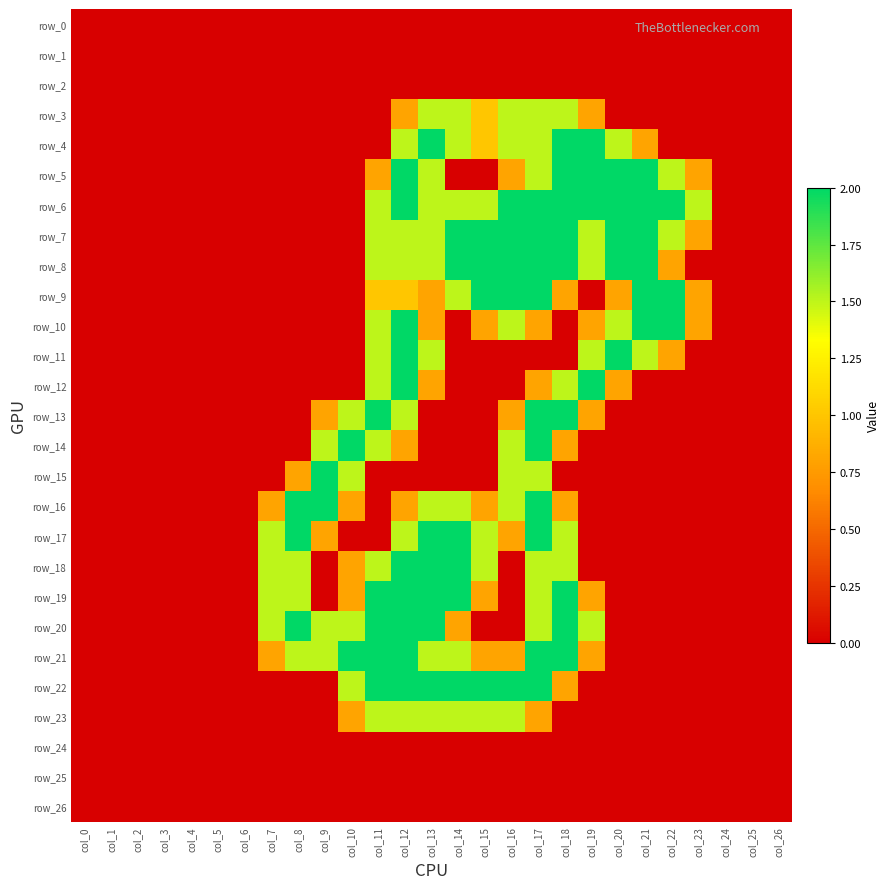

Reading right to left, transcribe all the data shown in this chart.

row_0: col_26=0.0	col_25=0.0	col_24=0.0	col_23=0.0	col_22=0.0	col_21=0.0	col_20=0.0	col_19=0.0	col_18=0.0	col_17=0.0	col_16=0.0	col_15=0.0	col_14=0.0	col_13=0.0	col_12=0.0	col_11=0.0	col_10=0.0	col_9=0.0	col_8=0.0	col_7=0.0	col_6=0.0	col_5=0.0	col_4=0.0	col_3=0.0	col_2=0.0	col_1=0.0	col_0=0.0
row_1: col_26=0.0	col_25=0.0	col_24=0.0	col_23=0.0	col_22=0.0	col_21=0.0	col_20=0.0	col_19=0.0	col_18=0.0	col_17=0.0	col_16=0.0	col_15=0.0	col_14=0.0	col_13=0.0	col_12=0.0	col_11=0.0	col_10=0.0	col_9=0.0	col_8=0.0	col_7=0.0	col_6=0.0	col_5=0.0	col_4=0.0	col_3=0.0	col_2=0.0	col_1=0.0	col_0=0.0
row_2: col_26=0.0	col_25=0.0	col_24=0.0	col_23=0.0	col_22=0.0	col_21=0.0	col_20=0.0	col_19=0.0	col_18=0.0	col_17=0.0	col_16=0.0	col_15=0.0	col_14=0.0	col_13=0.0	col_12=0.0	col_11=0.0	col_10=0.0	col_9=0.0	col_8=0.0	col_7=0.0	col_6=0.0	col_5=0.0	col_4=0.0	col_3=0.0	col_2=0.0	col_1=0.0	col_0=0.0
row_3: col_26=0.0	col_25=0.0	col_24=0.0	col_23=0.0	col_22=0.0	col_21=0.0	col_20=0.0	col_19=0.8	col_18=1.5	col_17=1.5	col_16=1.5	col_15=1.0	col_14=1.5	col_13=1.5	col_12=0.8	col_11=0.0	col_10=0.0	col_9=0.0	col_8=0.0	col_7=0.0	col_6=0.0	col_5=0.0	col_4=0.0	col_3=0.0	col_2=0.0	col_1=0.0	col_0=0.0
row_4: col_26=0.0	col_25=0.0	col_24=0.0	col_23=0.0	col_22=0.0	col_21=0.8	col_20=1.5	col_19=2.0	col_18=2.0	col_17=1.5	col_16=1.5	col_15=1.0	col_14=1.5	col_13=2.0	col_12=1.5	col_11=0.0	col_10=0.0	col_9=0.0	col_8=0.0	col_7=0.0	col_6=0.0	col_5=0.0	col_4=0.0	col_3=0.0	col_2=0.0	col_1=0.0	col_0=0.0
row_5: col_26=0.0	col_25=0.0	col_24=0.0	col_23=0.8	col_22=1.5	col_21=2.0	col_20=2.0	col_19=2.0	col_18=2.0	col_17=1.5	col_16=0.8	col_15=0.0	col_14=0.0	col_13=1.5	col_12=2.0	col_11=0.8	col_10=0.0	col_9=0.0	col_8=0.0	col_7=0.0	col_6=0.0	col_5=0.0	col_4=0.0	col_3=0.0	col_2=0.0	col_1=0.0	col_0=0.0
row_6: col_26=0.0	col_25=0.0	col_24=0.0	col_23=1.5	col_22=2.0	col_21=2.0	col_20=2.0	col_19=2.0	col_18=2.0	col_17=2.0	col_16=2.0	col_15=1.5	col_14=1.5	col_13=1.5	col_12=2.0	col_11=1.5	col_10=0.0	col_9=0.0	col_8=0.0	col_7=0.0	col_6=0.0	col_5=0.0	col_4=0.0	col_3=0.0	col_2=0.0	col_1=0.0	col_0=0.0
row_7: col_26=0.0	col_25=0.0	col_24=0.0	col_23=0.8	col_22=1.5	col_21=2.0	col_20=2.0	col_19=1.5	col_18=2.0	col_17=2.0	col_16=2.0	col_15=2.0	col_14=2.0	col_13=1.5	col_12=1.5	col_11=1.5	col_10=0.0	col_9=0.0	col_8=0.0	col_7=0.0	col_6=0.0	col_5=0.0	col_4=0.0	col_3=0.0	col_2=0.0	col_1=0.0	col_0=0.0
row_8: col_26=0.0	col_25=0.0	col_24=0.0	col_23=0.0	col_22=0.8	col_21=2.0	col_20=2.0	col_19=1.5	col_18=2.0	col_17=2.0	col_16=2.0	col_15=2.0	col_14=2.0	col_13=1.5	col_12=1.5	col_11=1.5	col_10=0.0	col_9=0.0	col_8=0.0	col_7=0.0	col_6=0.0	col_5=0.0	col_4=0.0	col_3=0.0	col_2=0.0	col_1=0.0	col_0=0.0
row_9: col_26=0.0	col_25=0.0	col_24=0.0	col_23=0.8	col_22=2.0	col_21=2.0	col_20=0.8	col_19=0.0	col_18=0.8	col_17=2.0	col_16=2.0	col_15=2.0	col_14=1.5	col_13=0.8	col_12=1.0	col_11=1.0	col_10=0.0	col_9=0.0	col_8=0.0	col_7=0.0	col_6=0.0	col_5=0.0	col_4=0.0	col_3=0.0	col_2=0.0	col_1=0.0	col_0=0.0
row_10: col_26=0.0	col_25=0.0	col_24=0.0	col_23=0.8	col_22=2.0	col_21=2.0	col_20=1.5	col_19=0.8	col_18=0.0	col_17=0.8	col_16=1.5	col_15=0.8	col_14=0.0	col_13=0.8	col_12=2.0	col_11=1.5	col_10=0.0	col_9=0.0	col_8=0.0	col_7=0.0	col_6=0.0	col_5=0.0	col_4=0.0	col_3=0.0	col_2=0.0	col_1=0.0	col_0=0.0
row_11: col_26=0.0	col_25=0.0	col_24=0.0	col_23=0.0	col_22=0.8	col_21=1.5	col_20=2.0	col_19=1.5	col_18=0.0	col_17=0.0	col_16=0.0	col_15=0.0	col_14=0.0	col_13=1.5	col_12=2.0	col_11=1.5	col_10=0.0	col_9=0.0	col_8=0.0	col_7=0.0	col_6=0.0	col_5=0.0	col_4=0.0	col_3=0.0	col_2=0.0	col_1=0.0	col_0=0.0
row_12: col_26=0.0	col_25=0.0	col_24=0.0	col_23=0.0	col_22=0.0	col_21=0.0	col_20=0.8	col_19=2.0	col_18=1.5	col_17=0.8	col_16=0.0	col_15=0.0	col_14=0.0	col_13=0.8	col_12=2.0	col_11=1.5	col_10=0.0	col_9=0.0	col_8=0.0	col_7=0.0	col_6=0.0	col_5=0.0	col_4=0.0	col_3=0.0	col_2=0.0	col_1=0.0	col_0=0.0
row_13: col_26=0.0	col_25=0.0	col_24=0.0	col_23=0.0	col_22=0.0	col_21=0.0	col_20=0.0	col_19=0.8	col_18=2.0	col_17=2.0	col_16=0.8	col_15=0.0	col_14=0.0	col_13=0.0	col_12=1.5	col_11=2.0	col_10=1.5	col_9=0.8	col_8=0.0	col_7=0.0	col_6=0.0	col_5=0.0	col_4=0.0	col_3=0.0	col_2=0.0	col_1=0.0	col_0=0.0
row_14: col_26=0.0	col_25=0.0	col_24=0.0	col_23=0.0	col_22=0.0	col_21=0.0	col_20=0.0	col_19=0.0	col_18=0.8	col_17=2.0	col_16=1.5	col_15=0.0	col_14=0.0	col_13=0.0	col_12=0.8	col_11=1.5	col_10=2.0	col_9=1.5	col_8=0.0	col_7=0.0	col_6=0.0	col_5=0.0	col_4=0.0	col_3=0.0	col_2=0.0	col_1=0.0	col_0=0.0
row_15: col_26=0.0	col_25=0.0	col_24=0.0	col_23=0.0	col_22=0.0	col_21=0.0	col_20=0.0	col_19=0.0	col_18=0.0	col_17=1.5	col_16=1.5	col_15=0.0	col_14=0.0	col_13=0.0	col_12=0.0	col_11=0.0	col_10=1.5	col_9=2.0	col_8=0.8	col_7=0.0	col_6=0.0	col_5=0.0	col_4=0.0	col_3=0.0	col_2=0.0	col_1=0.0	col_0=0.0
row_16: col_26=0.0	col_25=0.0	col_24=0.0	col_23=0.0	col_22=0.0	col_21=0.0	col_20=0.0	col_19=0.0	col_18=0.8	col_17=2.0	col_16=1.5	col_15=0.8	col_14=1.5	col_13=1.5	col_12=0.8	col_11=0.0	col_10=0.8	col_9=2.0	col_8=2.0	col_7=0.8	col_6=0.0	col_5=0.0	col_4=0.0	col_3=0.0	col_2=0.0	col_1=0.0	col_0=0.0
row_17: col_26=0.0	col_25=0.0	col_24=0.0	col_23=0.0	col_22=0.0	col_21=0.0	col_20=0.0	col_19=0.0	col_18=1.5	col_17=2.0	col_16=0.8	col_15=1.5	col_14=2.0	col_13=2.0	col_12=1.5	col_11=0.0	col_10=0.0	col_9=0.8	col_8=2.0	col_7=1.5	col_6=0.0	col_5=0.0	col_4=0.0	col_3=0.0	col_2=0.0	col_1=0.0	col_0=0.0
row_18: col_26=0.0	col_25=0.0	col_24=0.0	col_23=0.0	col_22=0.0	col_21=0.0	col_20=0.0	col_19=0.0	col_18=1.5	col_17=1.5	col_16=0.0	col_15=1.5	col_14=2.0	col_13=2.0	col_12=2.0	col_11=1.5	col_10=0.8	col_9=0.0	col_8=1.5	col_7=1.5	col_6=0.0	col_5=0.0	col_4=0.0	col_3=0.0	col_2=0.0	col_1=0.0	col_0=0.0
row_19: col_26=0.0	col_25=0.0	col_24=0.0	col_23=0.0	col_22=0.0	col_21=0.0	col_20=0.0	col_19=0.8	col_18=2.0	col_17=1.5	col_16=0.0	col_15=0.8	col_14=2.0	col_13=2.0	col_12=2.0	col_11=2.0	col_10=0.8	col_9=0.0	col_8=1.5	col_7=1.5	col_6=0.0	col_5=0.0	col_4=0.0	col_3=0.0	col_2=0.0	col_1=0.0	col_0=0.0
row_20: col_26=0.0	col_25=0.0	col_24=0.0	col_23=0.0	col_22=0.0	col_21=0.0	col_20=0.0	col_19=1.5	col_18=2.0	col_17=1.5	col_16=0.0	col_15=0.0	col_14=0.8	col_13=2.0	col_12=2.0	col_11=2.0	col_10=1.5	col_9=1.5	col_8=2.0	col_7=1.5	col_6=0.0	col_5=0.0	col_4=0.0	col_3=0.0	col_2=0.0	col_1=0.0	col_0=0.0
row_21: col_26=0.0	col_25=0.0	col_24=0.0	col_23=0.0	col_22=0.0	col_21=0.0	col_20=0.0	col_19=0.8	col_18=2.0	col_17=2.0	col_16=0.8	col_15=0.8	col_14=1.5	col_13=1.5	col_12=2.0	col_11=2.0	col_10=2.0	col_9=1.5	col_8=1.5	col_7=0.8	col_6=0.0	col_5=0.0	col_4=0.0	col_3=0.0	col_2=0.0	col_1=0.0	col_0=0.0
row_22: col_26=0.0	col_25=0.0	col_24=0.0	col_23=0.0	col_22=0.0	col_21=0.0	col_20=0.0	col_19=0.0	col_18=0.8	col_17=2.0	col_16=2.0	col_15=2.0	col_14=2.0	col_13=2.0	col_12=2.0	col_11=2.0	col_10=1.5	col_9=0.0	col_8=0.0	col_7=0.0	col_6=0.0	col_5=0.0	col_4=0.0	col_3=0.0	col_2=0.0	col_1=0.0	col_0=0.0
row_23: col_26=0.0	col_25=0.0	col_24=0.0	col_23=0.0	col_22=0.0	col_21=0.0	col_20=0.0	col_19=0.0	col_18=0.0	col_17=0.8	col_16=1.5	col_15=1.5	col_14=1.5	col_13=1.5	col_12=1.5	col_11=1.5	col_10=0.8	col_9=0.0	col_8=0.0	col_7=0.0	col_6=0.0	col_5=0.0	col_4=0.0	col_3=0.0	col_2=0.0	col_1=0.0	col_0=0.0
row_24: col_26=0.0	col_25=0.0	col_24=0.0	col_23=0.0	col_22=0.0	col_21=0.0	col_20=0.0	col_19=0.0	col_18=0.0	col_17=0.0	col_16=0.0	col_15=0.0	col_14=0.0	col_13=0.0	col_12=0.0	col_11=0.0	col_10=0.0	col_9=0.0	col_8=0.0	col_7=0.0	col_6=0.0	col_5=0.0	col_4=0.0	col_3=0.0	col_2=0.0	col_1=0.0	col_0=0.0
row_25: col_26=0.0	col_25=0.0	col_24=0.0	col_23=0.0	col_22=0.0	col_21=0.0	col_20=0.0	col_19=0.0	col_18=0.0	col_17=0.0	col_16=0.0	col_15=0.0	col_14=0.0	col_13=0.0	col_12=0.0	col_11=0.0	col_10=0.0	col_9=0.0	col_8=0.0	col_7=0.0	col_6=0.0	col_5=0.0	col_4=0.0	col_3=0.0	col_2=0.0	col_1=0.0	col_0=0.0
row_26: col_26=0.0	col_25=0.0	col_24=0.0	col_23=0.0	col_22=0.0	col_21=0.0	col_20=0.0	col_19=0.0	col_18=0.0	col_17=0.0	col_16=0.0	col_15=0.0	col_14=0.0	col_13=0.0	col_12=0.0	col_11=0.0	col_10=0.0	col_9=0.0	col_8=0.0	col_7=0.0	col_6=0.0	col_5=0.0	col_4=0.0	col_3=0.0	col_2=0.0	col_1=0.0	col_0=0.0